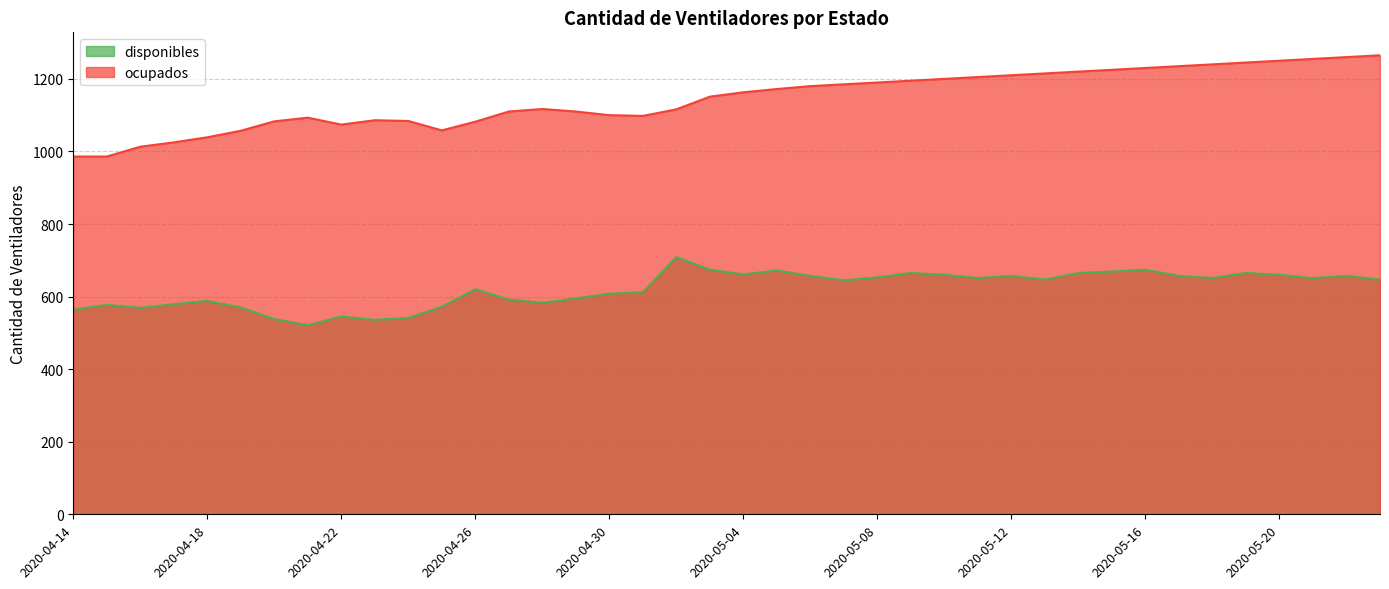

True or false: disponibles and ocupados intersect in this chart.

False